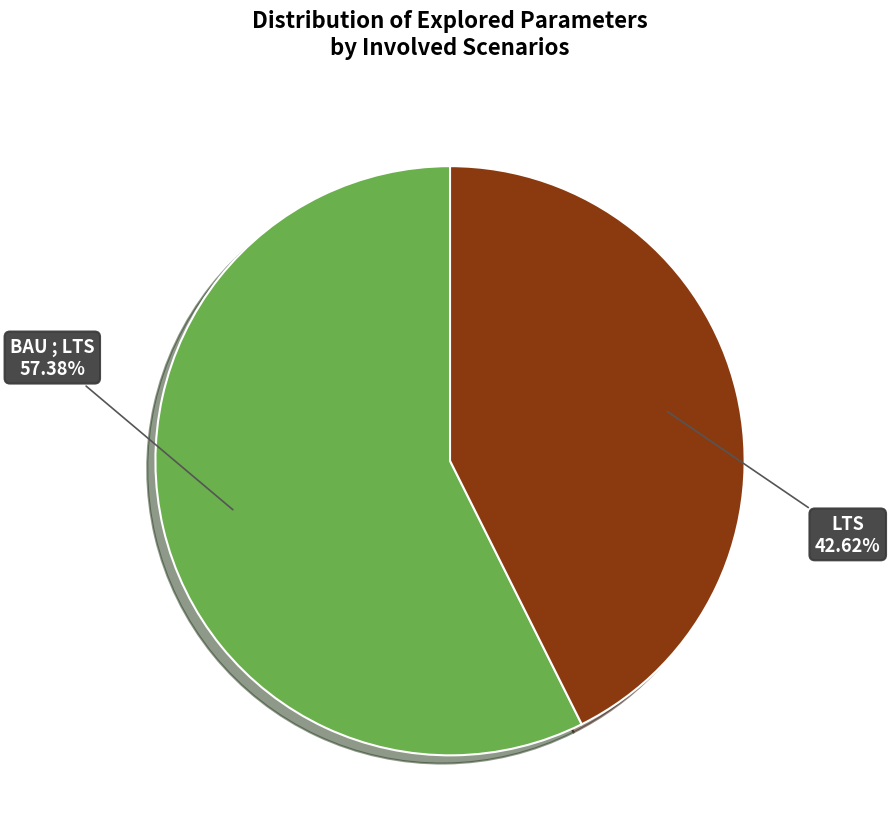

Is there a majority slice in this chart?

Yes